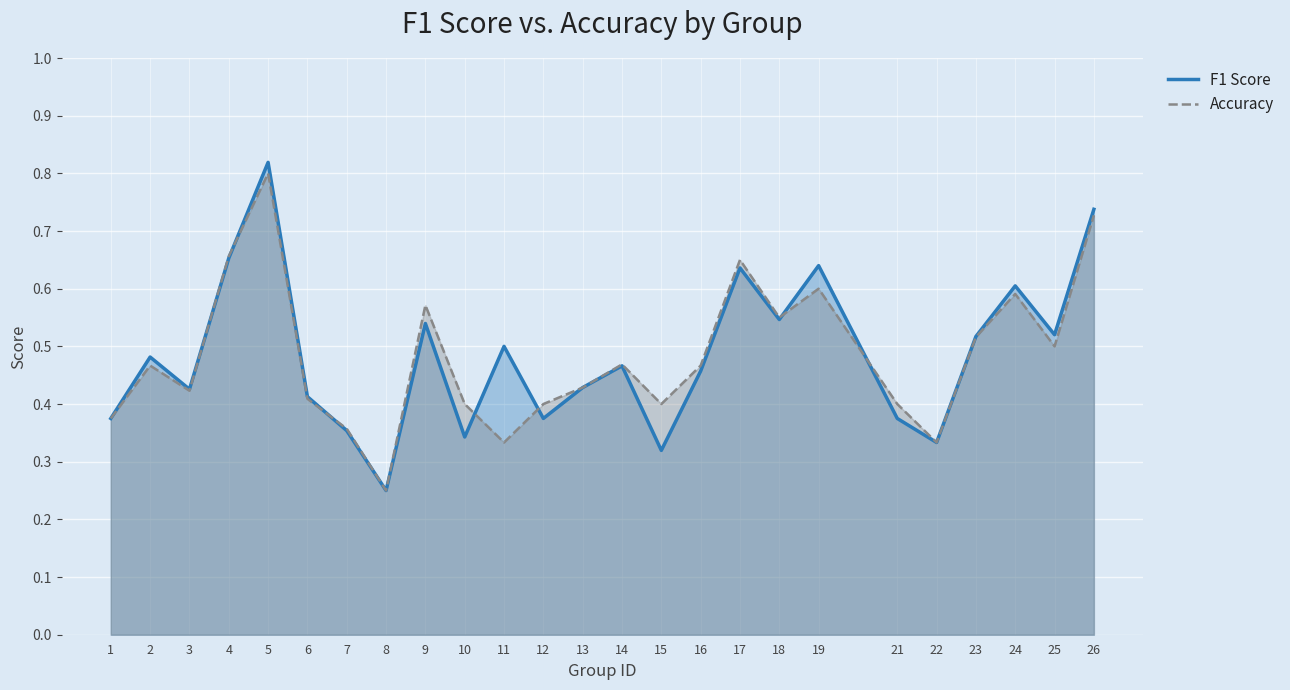

The value of F1 Score at 1 is 0.7. True or false?

False